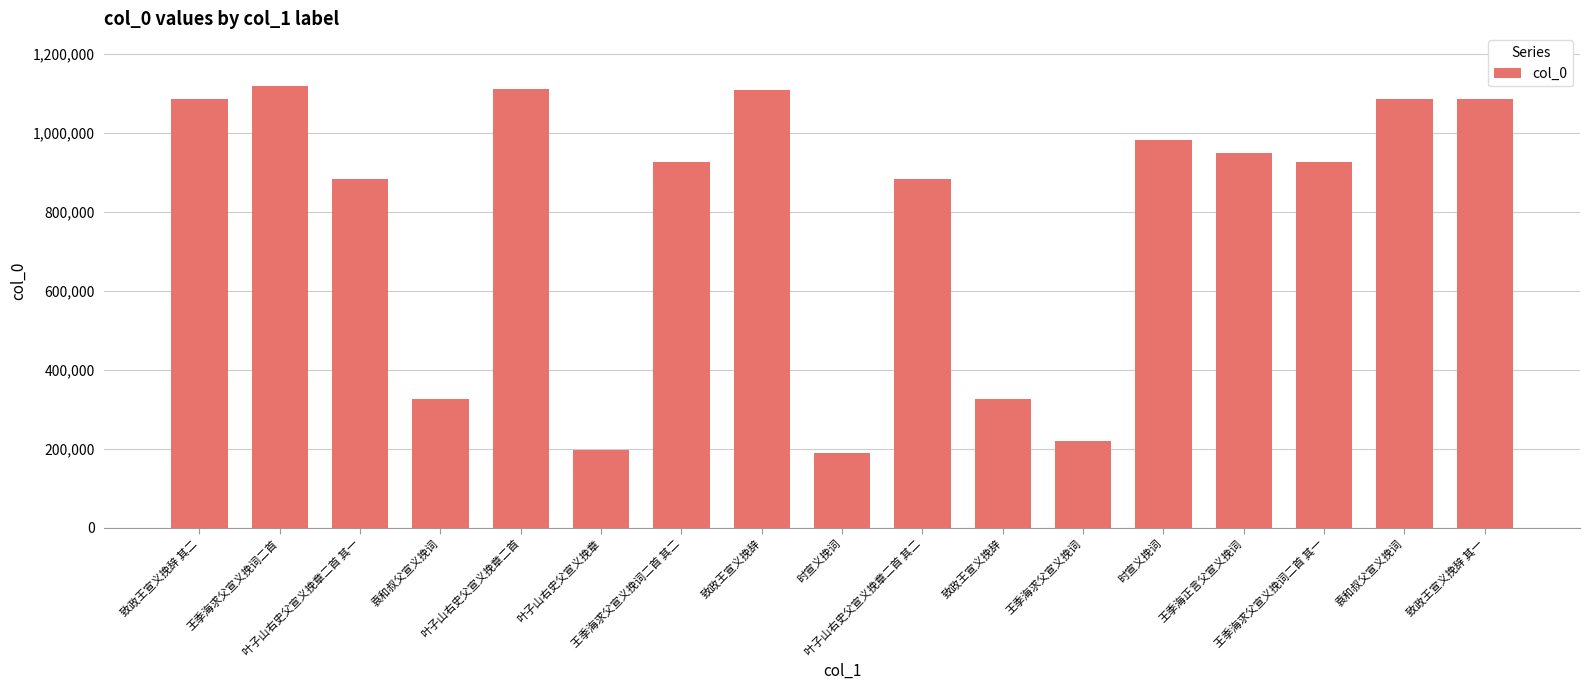

What is the difference between the maximum and second lowest values?

920963